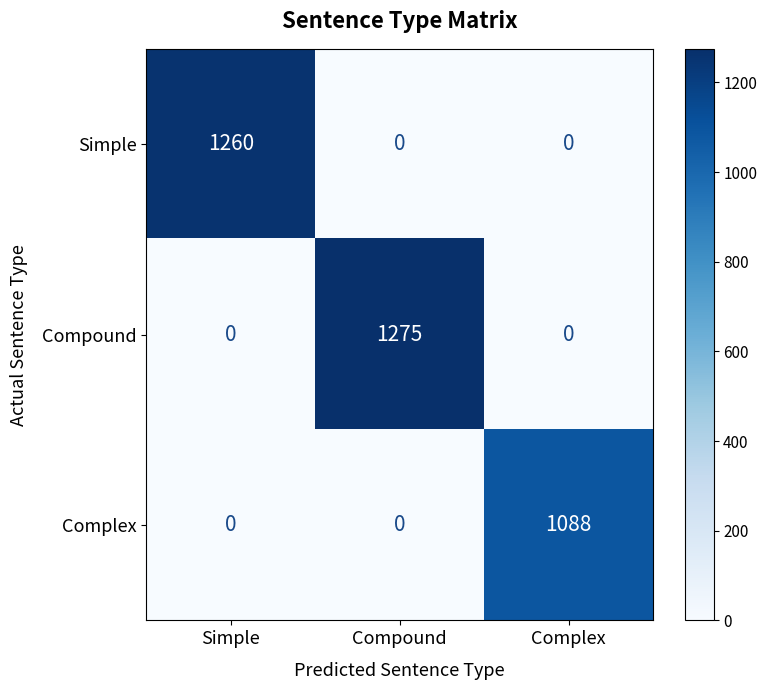

What is the average value of the Complex series?

363